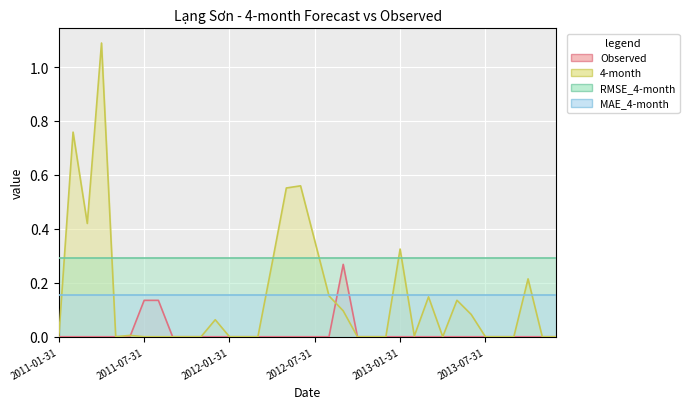

Reading left to right, transcribe all the data shown in this chart.

Observed: 0.0	0.0	0.0	0.0	0.0	0.0	0.1	0.1	0.0	0.0	0.0	0.0	0.0	0.0	0.0	0.0	0.0	0.0	0.0	0.0	0.3	0.0	0.0	0.0	0.0	0.0	0.0	0.0	0.0	0.0	0.0	0.0	0.0	0.0	0.0	0.0
4-month: 0.0	0.8	0.4	1.1	0.0	0.0	0.0	0.0	0.0	0.0	0.0	0.1	0.0	0.0	0.0	0.3	0.6	0.6	0.4	0.2	0.1	0.0	0.0	0.0	0.3	0.0	0.1	0.0	0.1	0.1	0.0	0.0	0.0	0.2	0.0	0.0